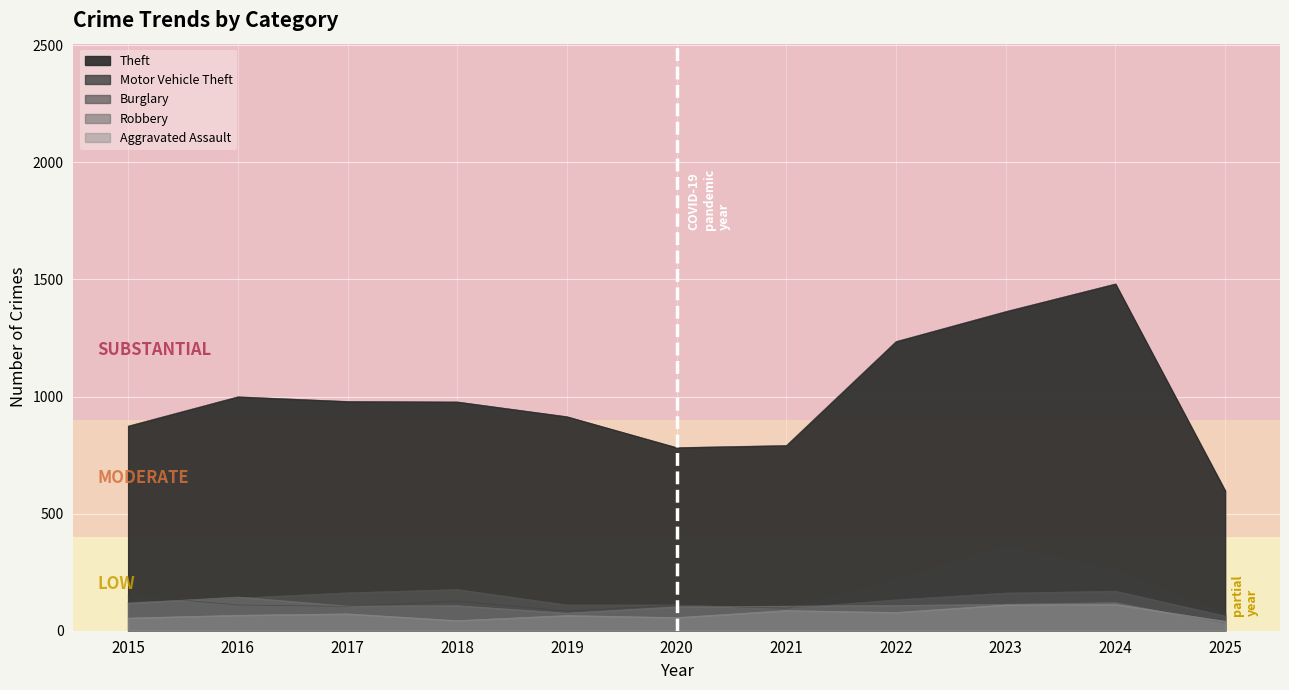

Reading left to right, what are all the values shown in this chart?

Aggravated Assault: 54	66	72	43	65	56	86	78	110	112	40
Burglary: 121	139	162	176	110	110	95	132	161	169	63
Motor Vehicle Theft: 152	110	104	127	84	109	96	219	363	259	74
Robbery: 117	144	105	107	75	102	105	108	113	120	29
Theft: 874	999	979	977	914	782	791	1235	1363	1481	598